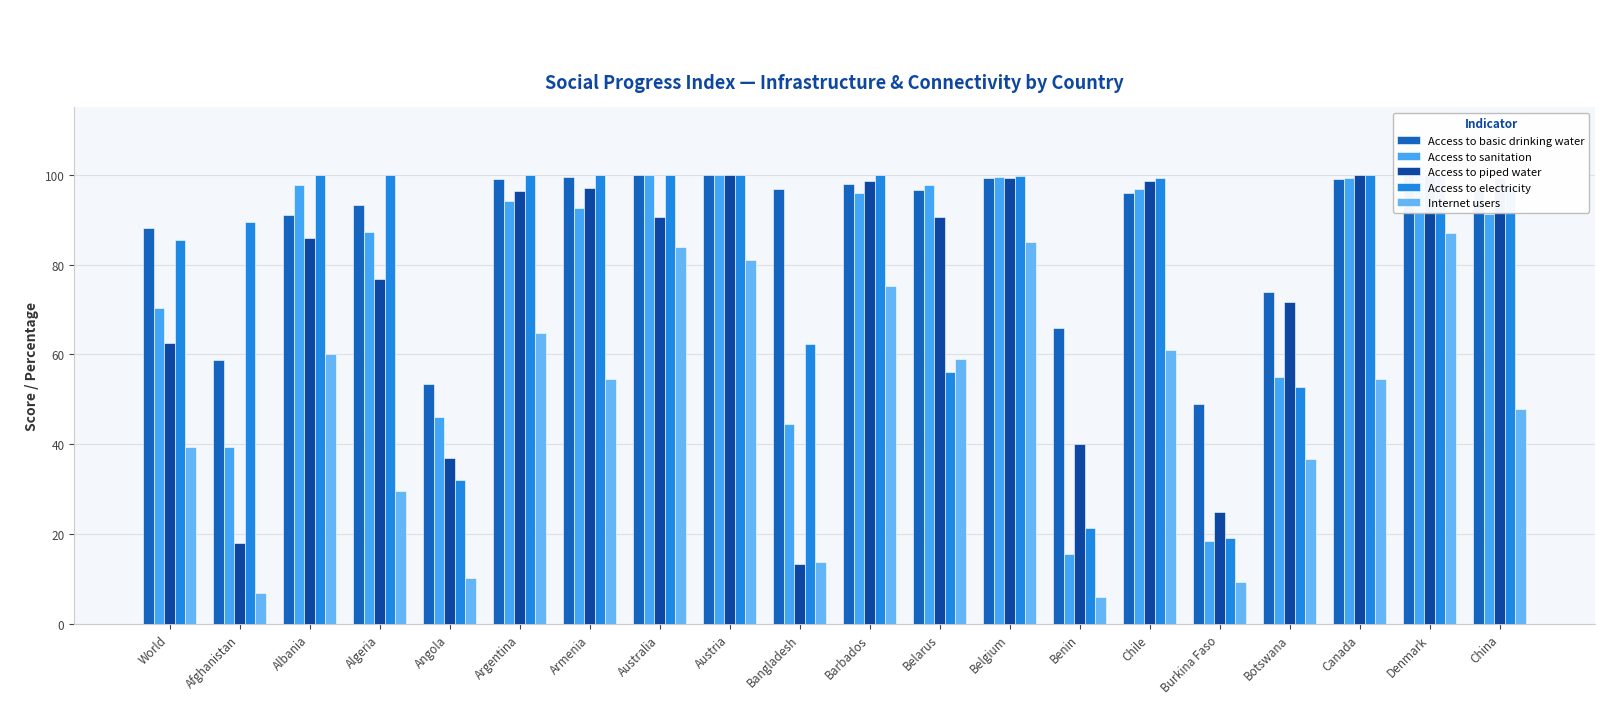

Between Benin and Burkina Faso, which is larger?

Benin